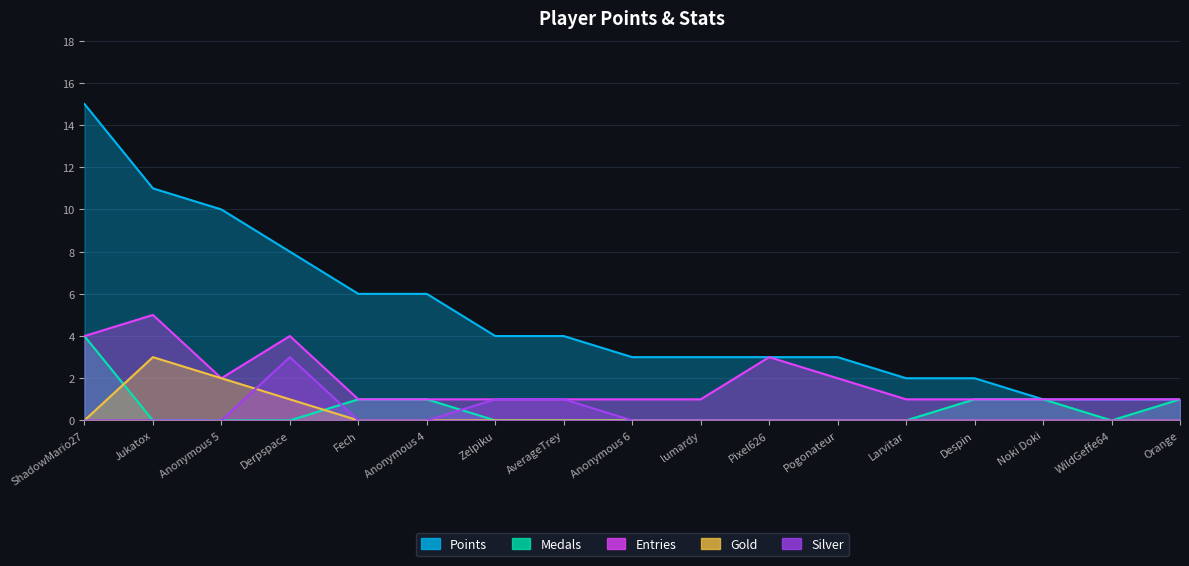

List the labels in order of Gold value, largest first.

Jukatox, Anonymous 5, Derpspace, ShadowMario27, Fech, Anonymous 4, Zelpiku, AverageTrey, Anonymous 6, lumardy, Pixel626, Pogonateur, Larvitar, Despin, Noki Doki, WildGeffe64, Orange